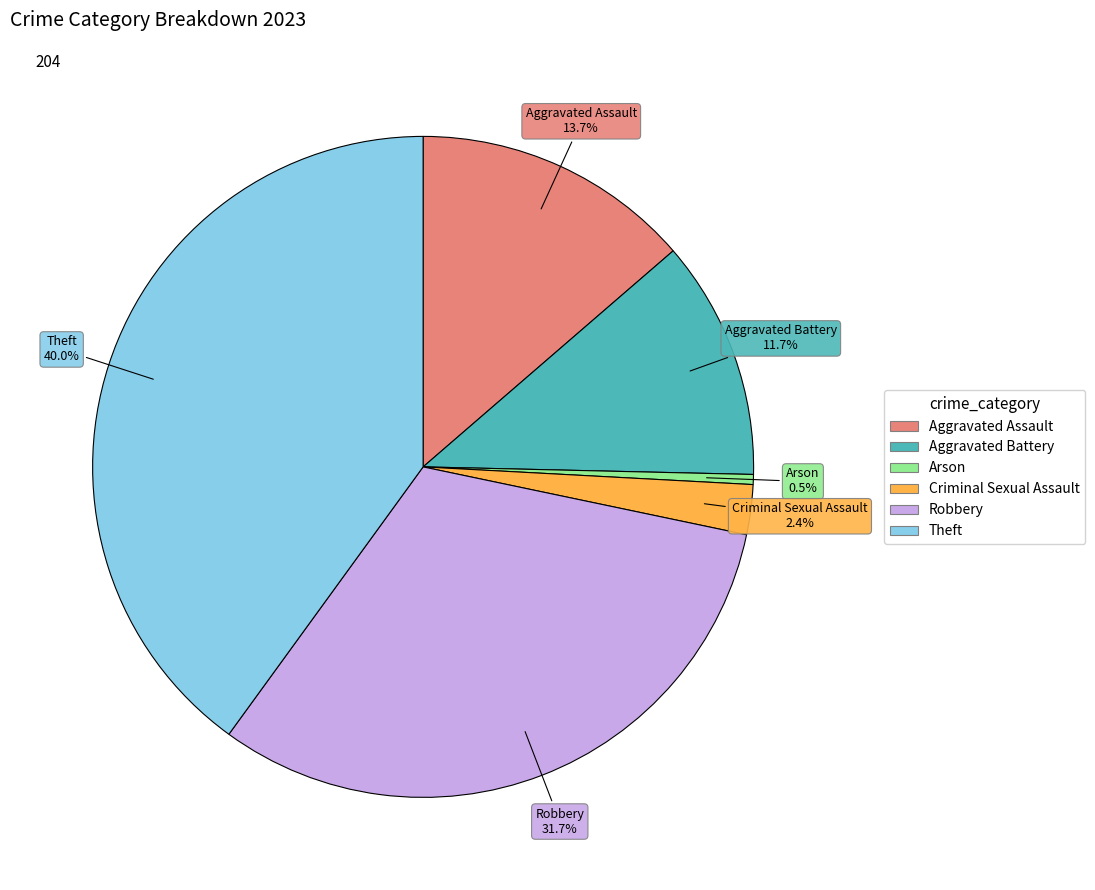

True or false: Aggravated Assault accounts for 14% of the total.

True